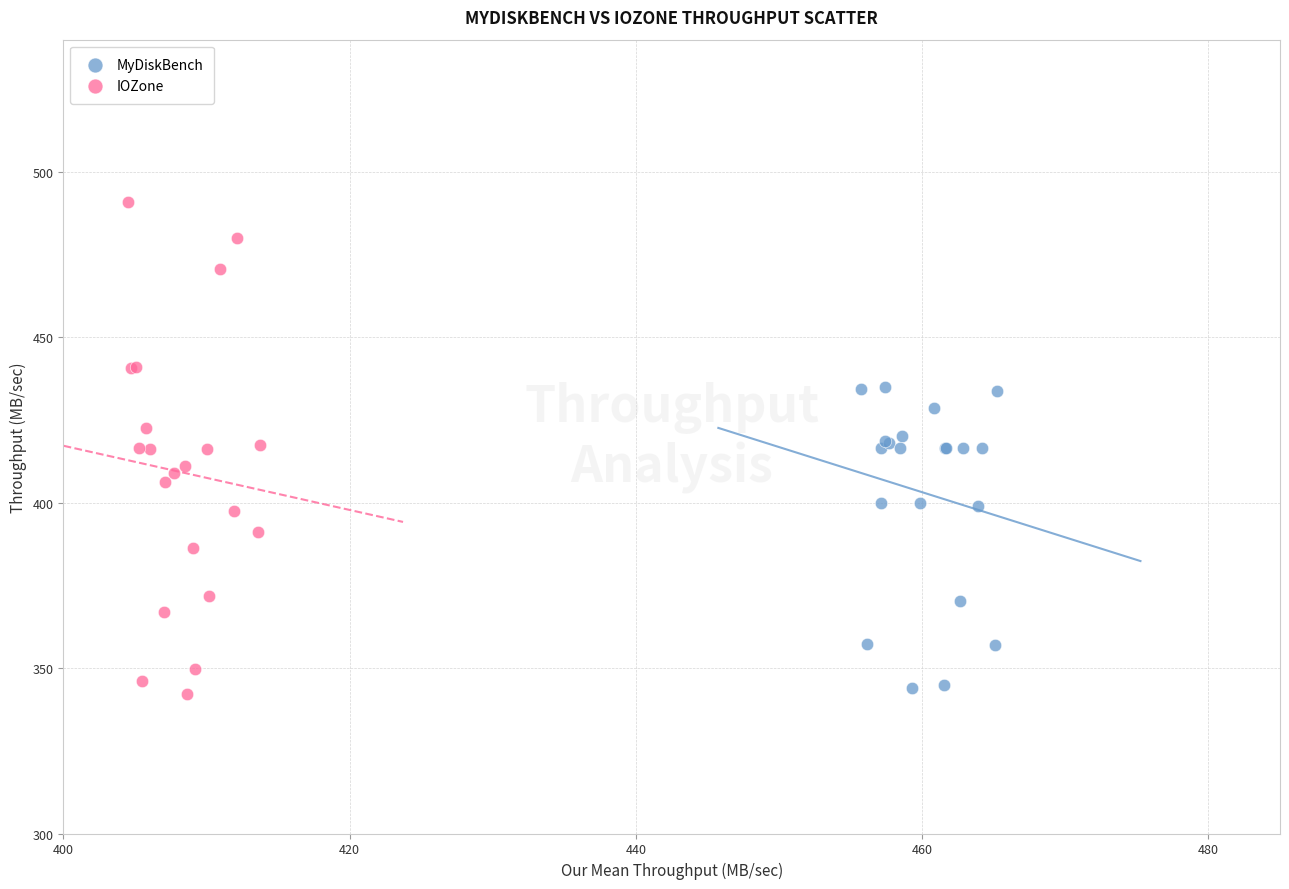

Which series has the largest Y range (max minus min)?

IOZone